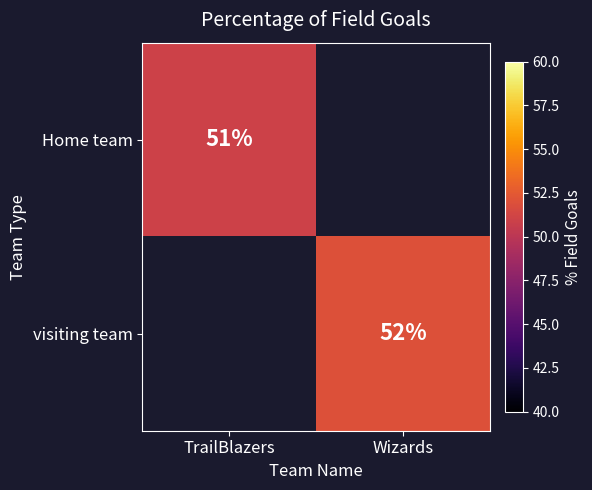

The value of Home team at TrailBlazers is 83.7. True or false?

False